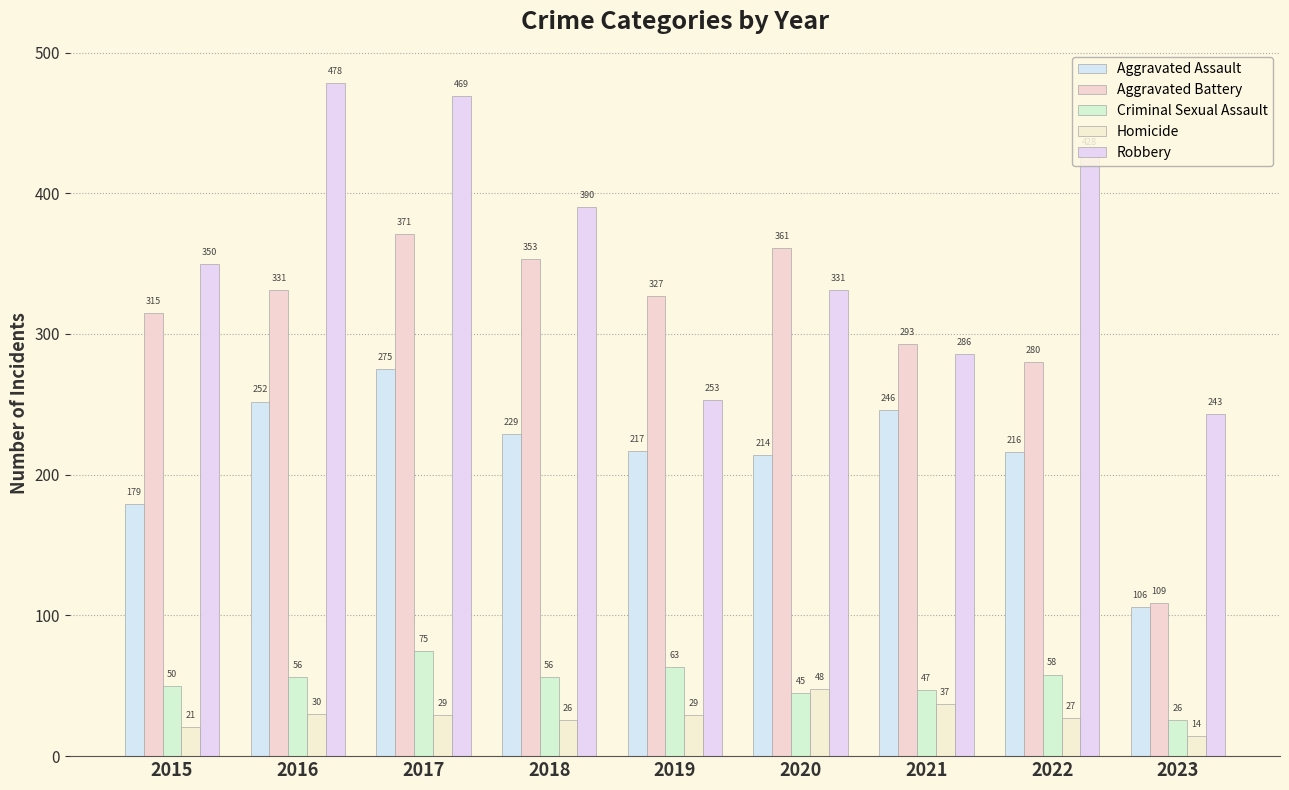

How many groups of bars are there?

9